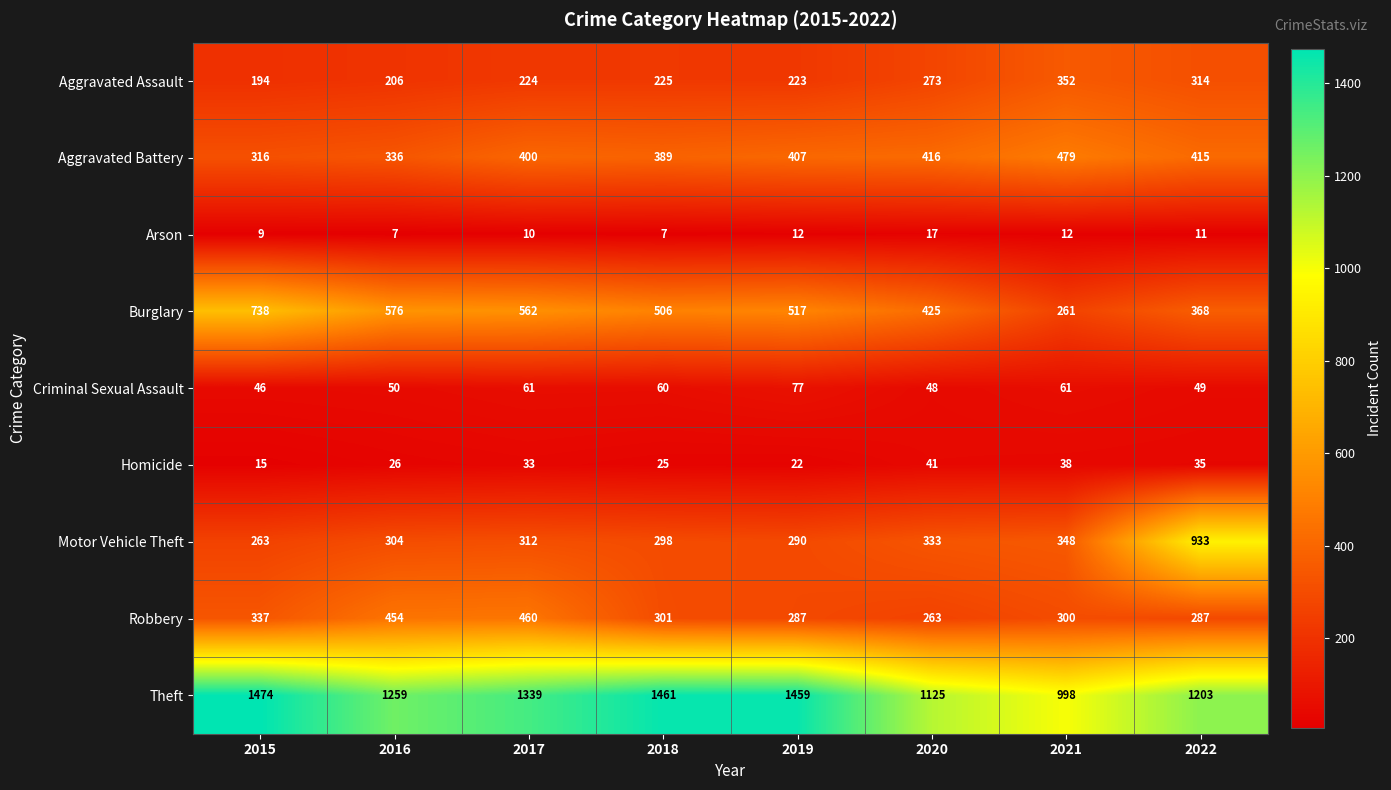

At which category does the chart reach its peak across all series?

2015